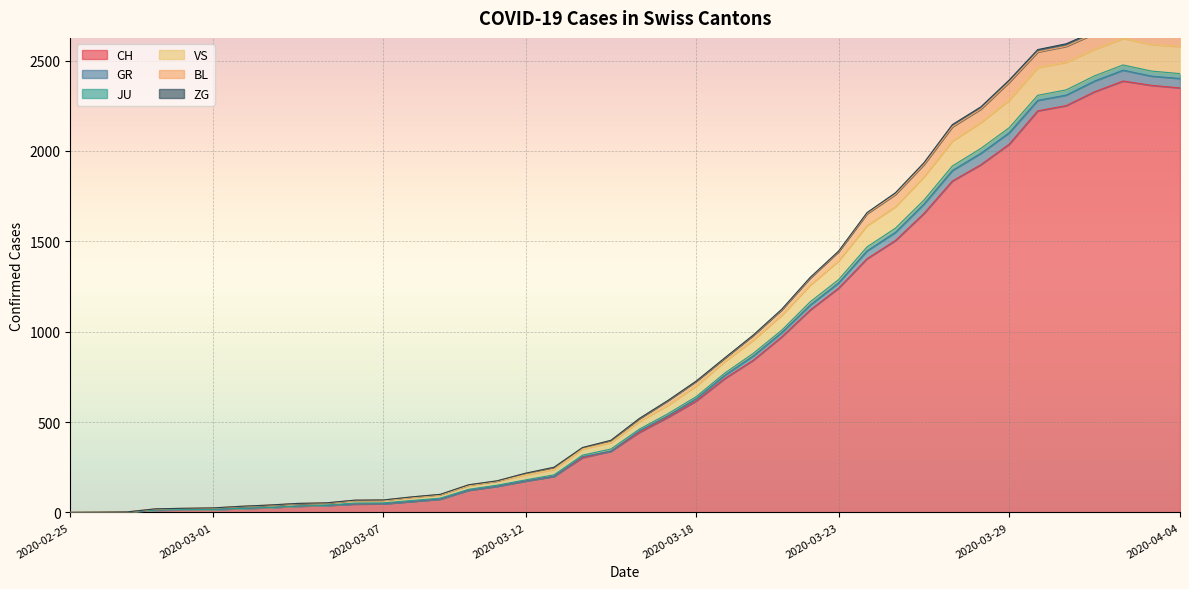

At which category is the sum across all series the highest?

2020-04-02